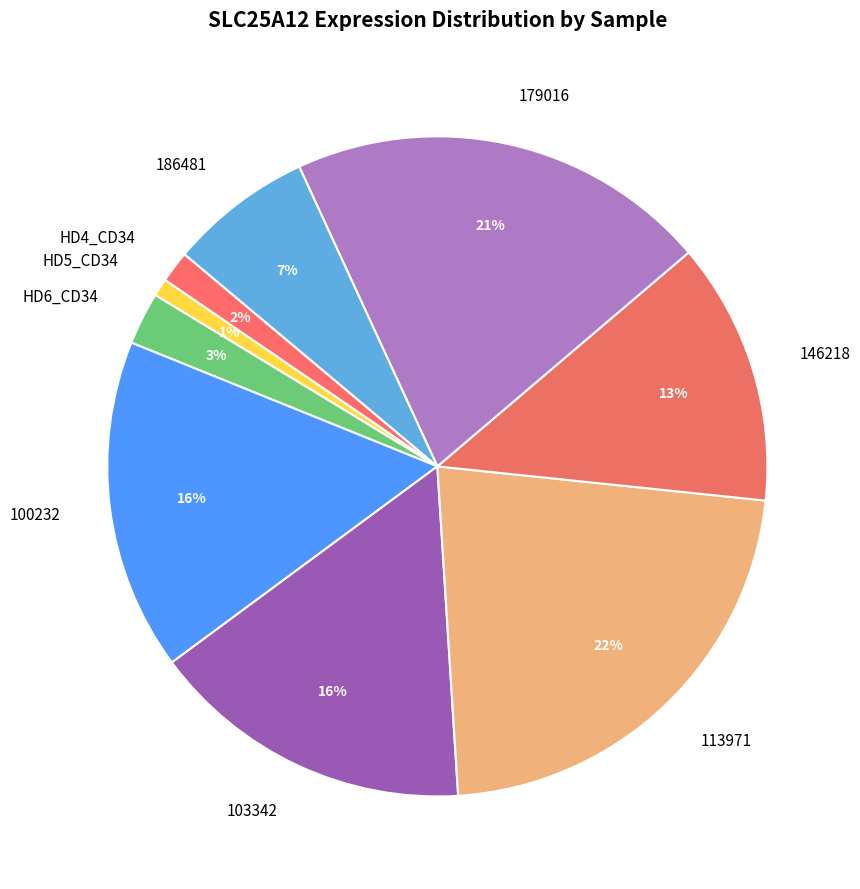

To the nearest percent, what is the difference between the largest and smallest slice percentages?

21%